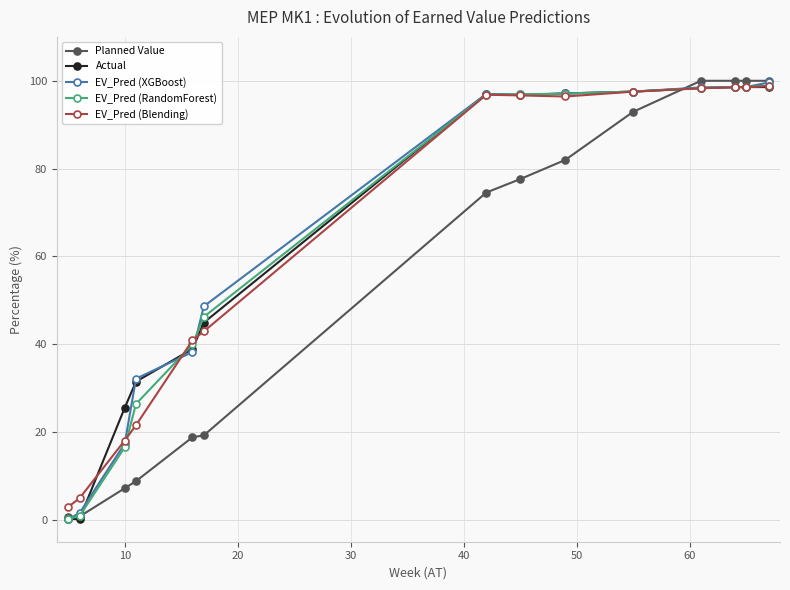

What is the maximum value shown in the chart?

100.0